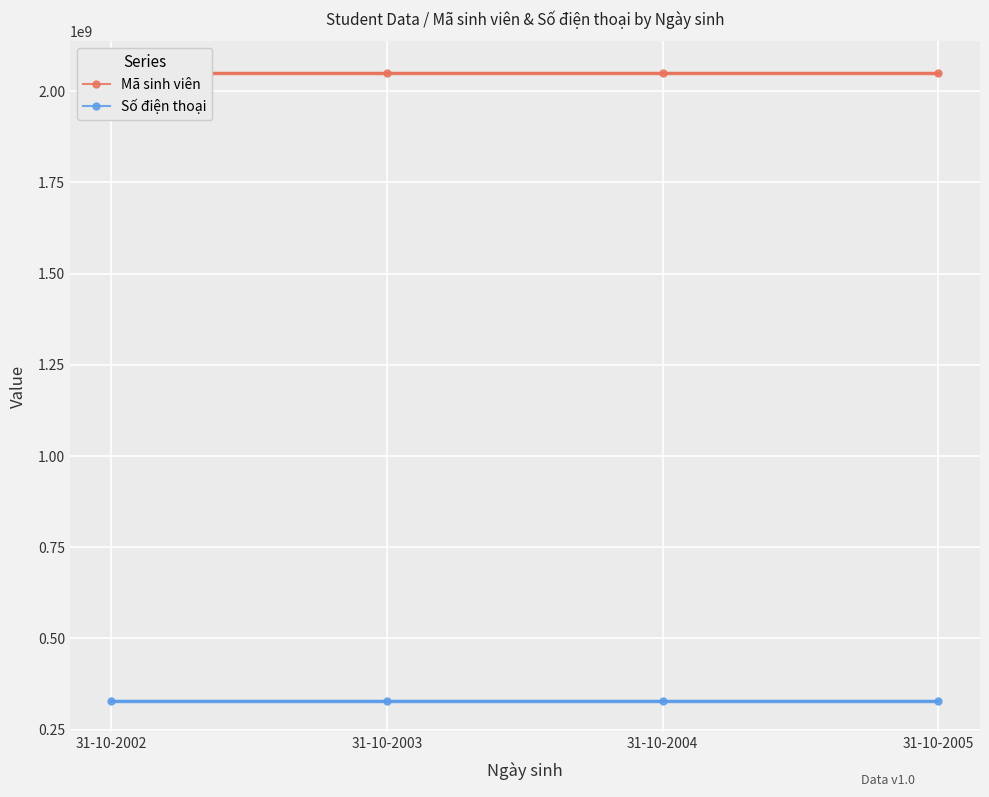

True or false: Mã sinh viên and Số điện thoại cross at least once.

False